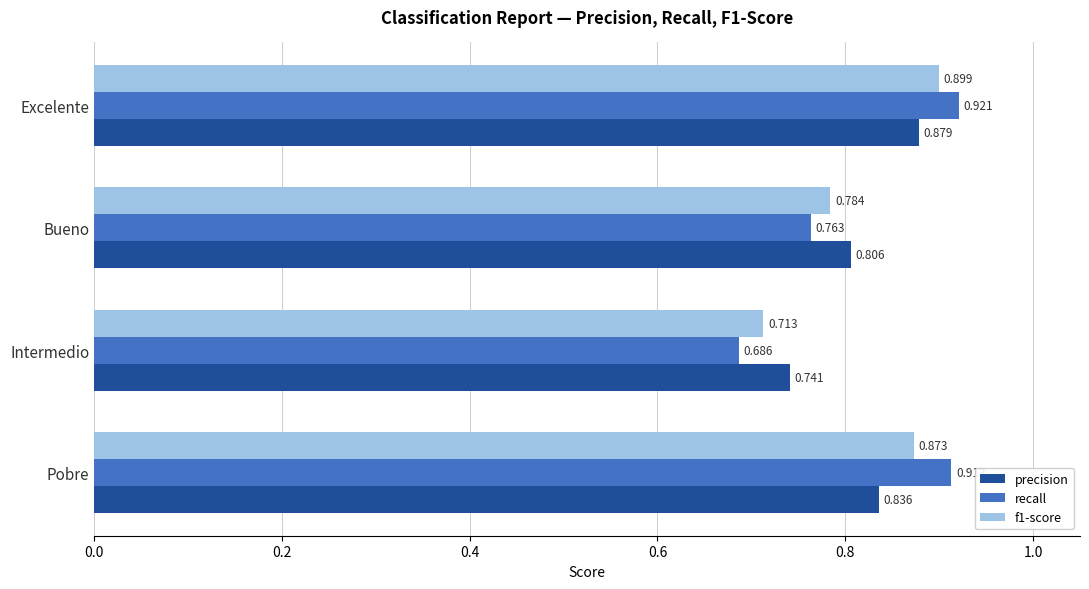

At which label does precision reach its peak?

Excelente